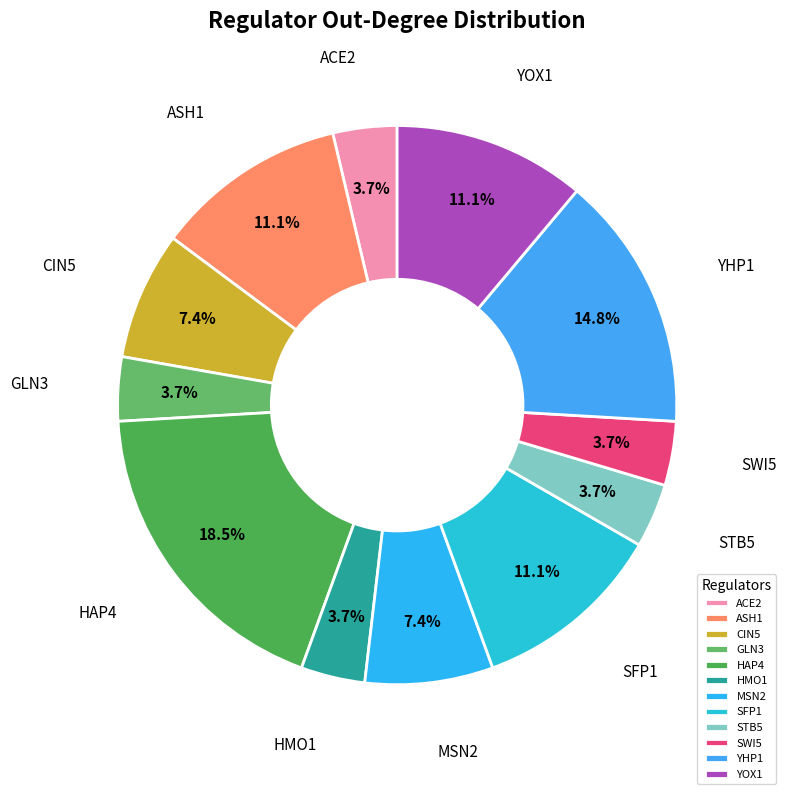

To the nearest percent, what is the difference between the SWI5 and CIN5 slice percentages?

4%